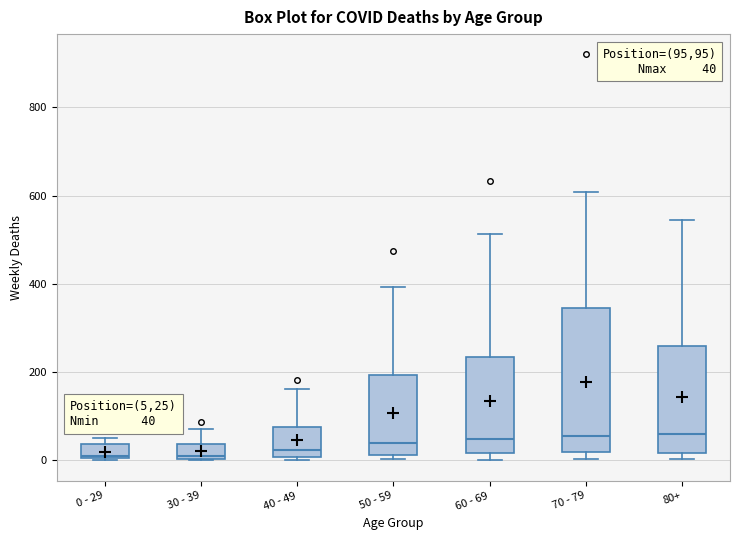

Which box is the tallest, from its lower edge to its upper edge?

70 - 79